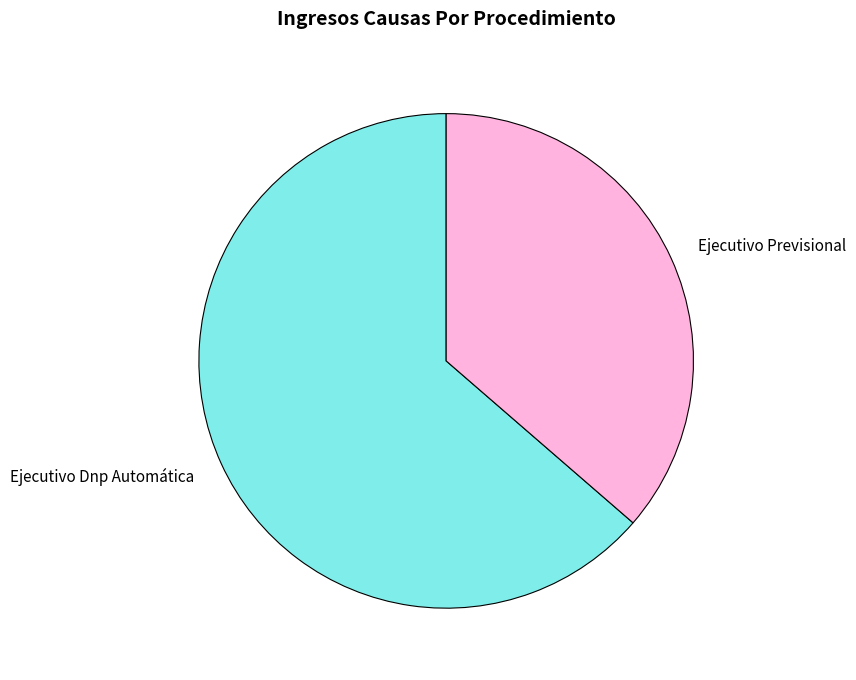

Does any single category account for the majority?

Yes